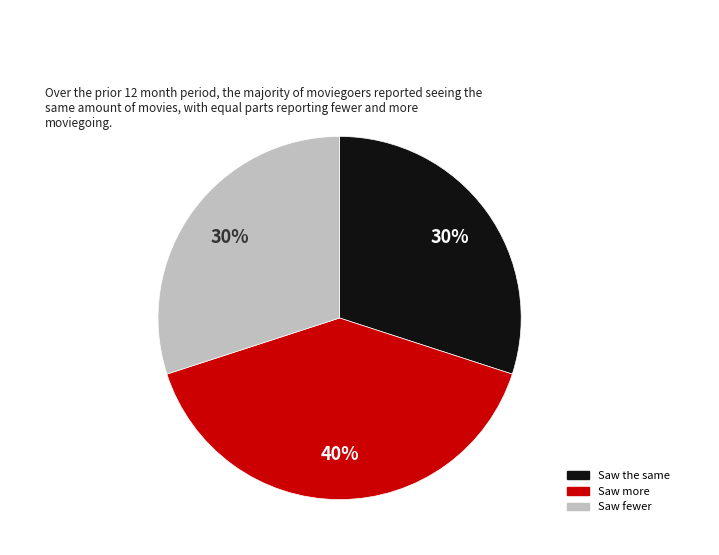

Which has a higher value, Saw fewer or Saw more?

Saw more